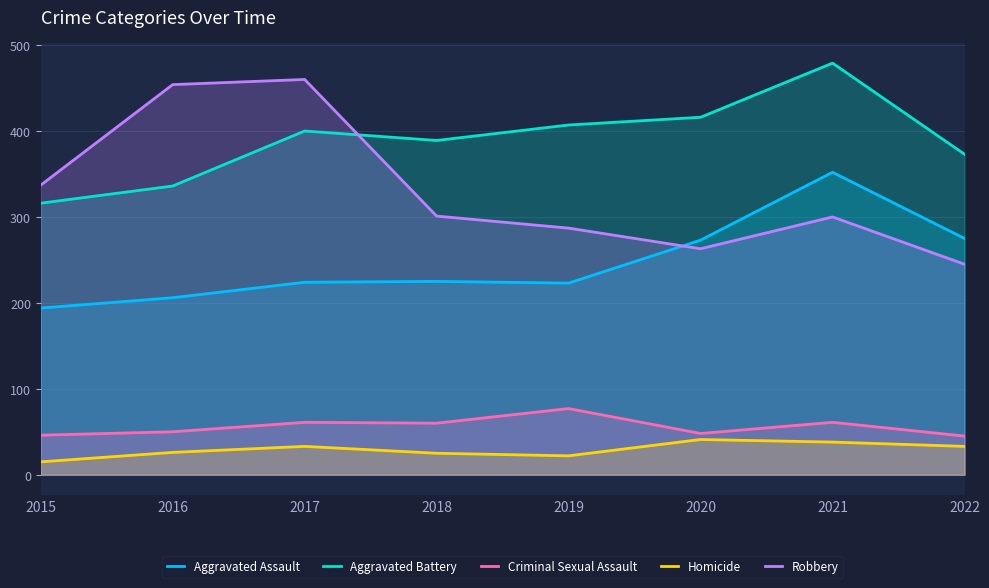

The value of Robbery at 2021 is 300. True or false?

True